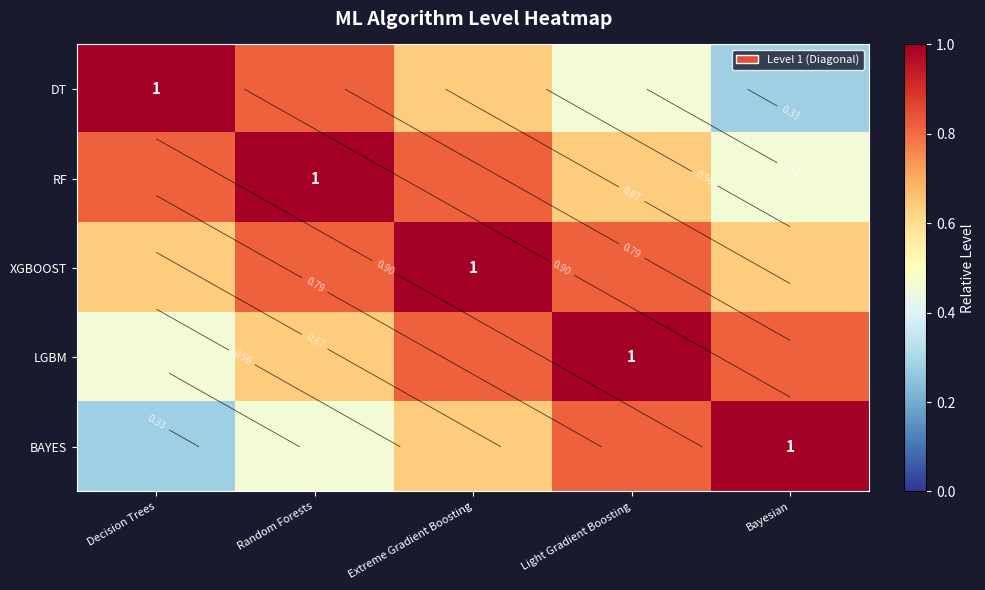

Is it true that BAYES equals 0.4 at Light Gradient Boosting?

False